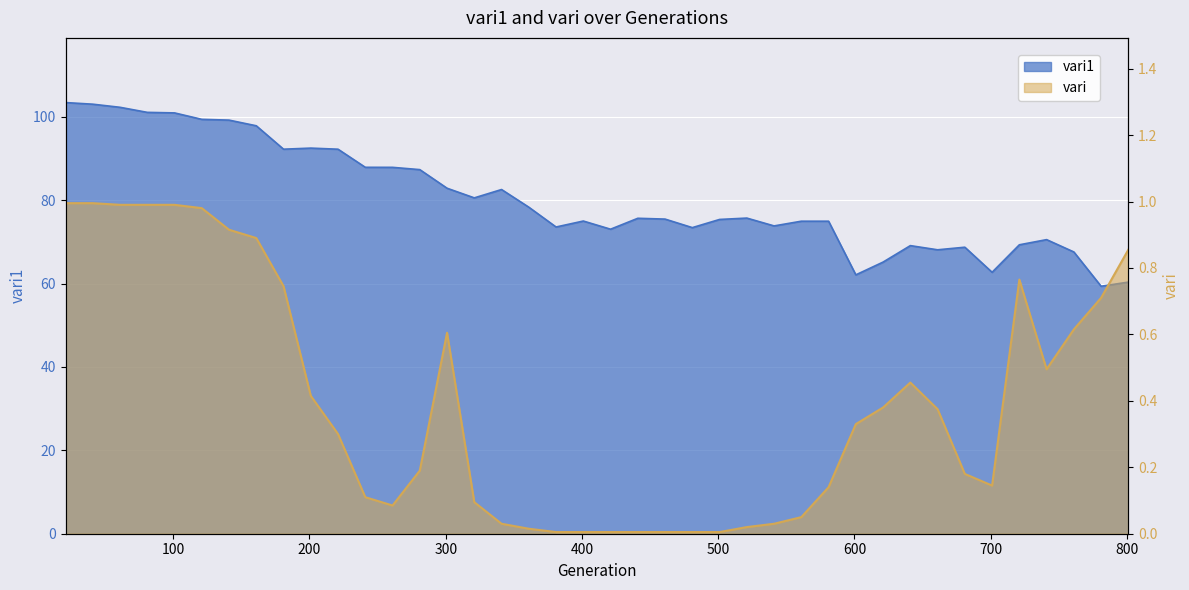

List the series in order of their peak value, lowest first.

vari, vari1